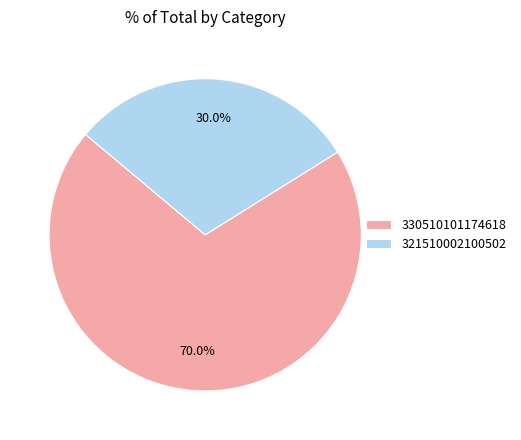

How many segments does this pie chart have?

2